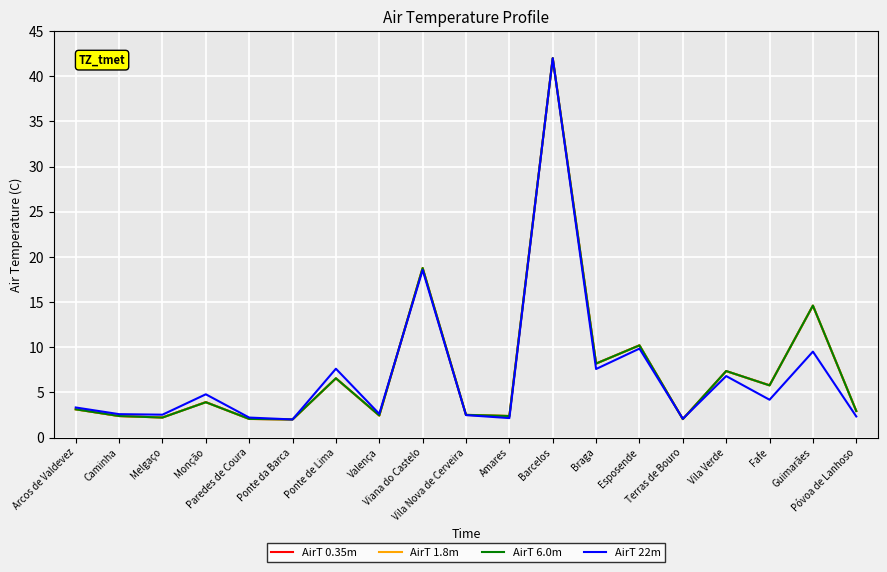

What is the maximum value shown in the chart?

42.0